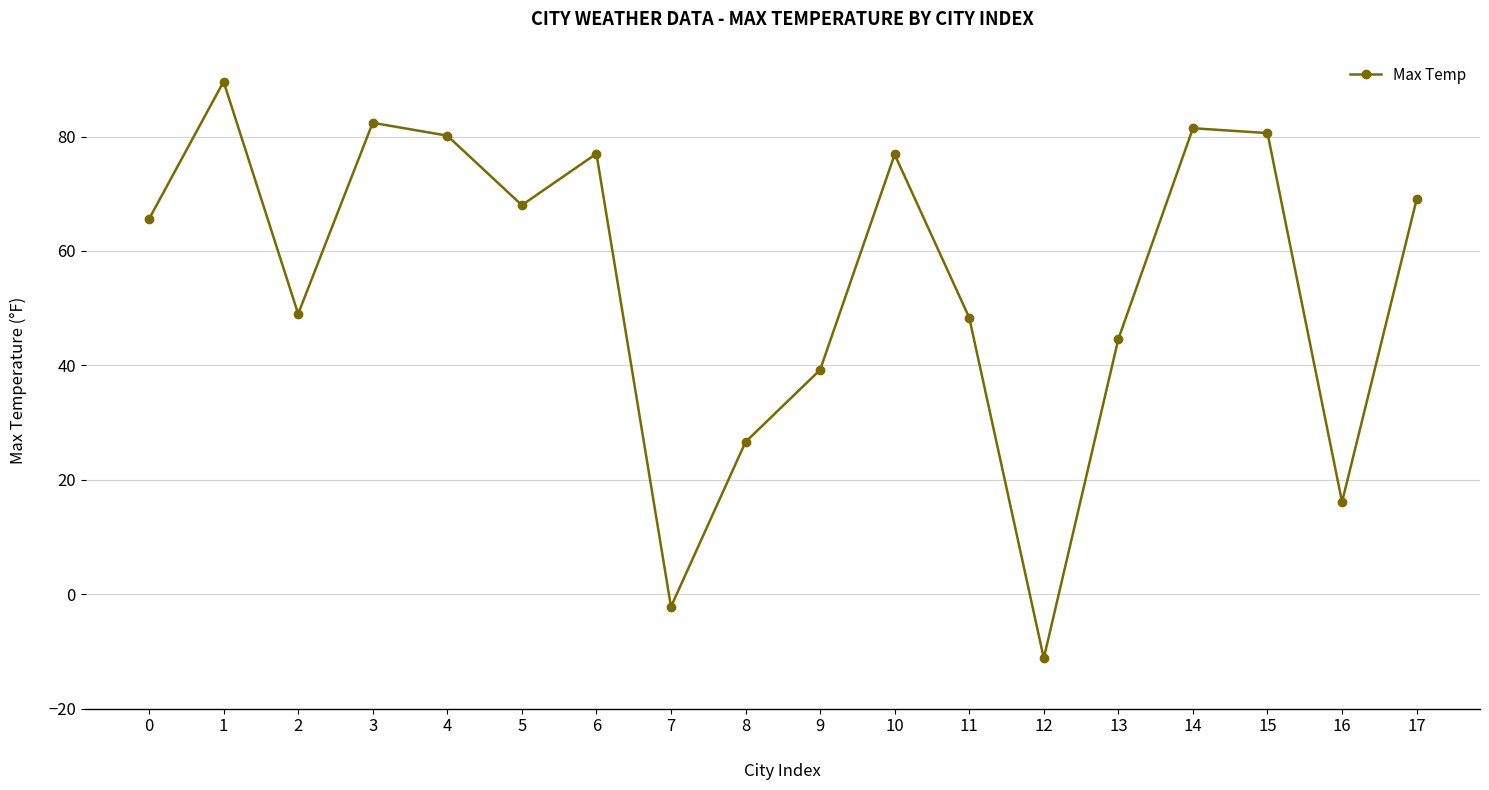

What is the value of the 10th point from the left?

39.2